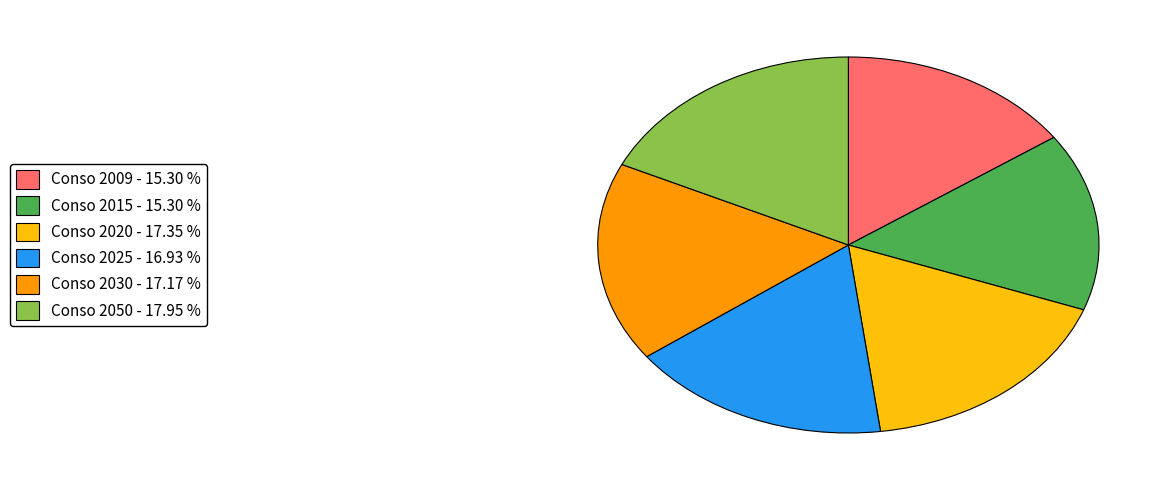

Which has a higher value, Conso 2020 - 17.35 % or Conso 2050 - 17.95 %?

Conso 2050 - 17.95 %